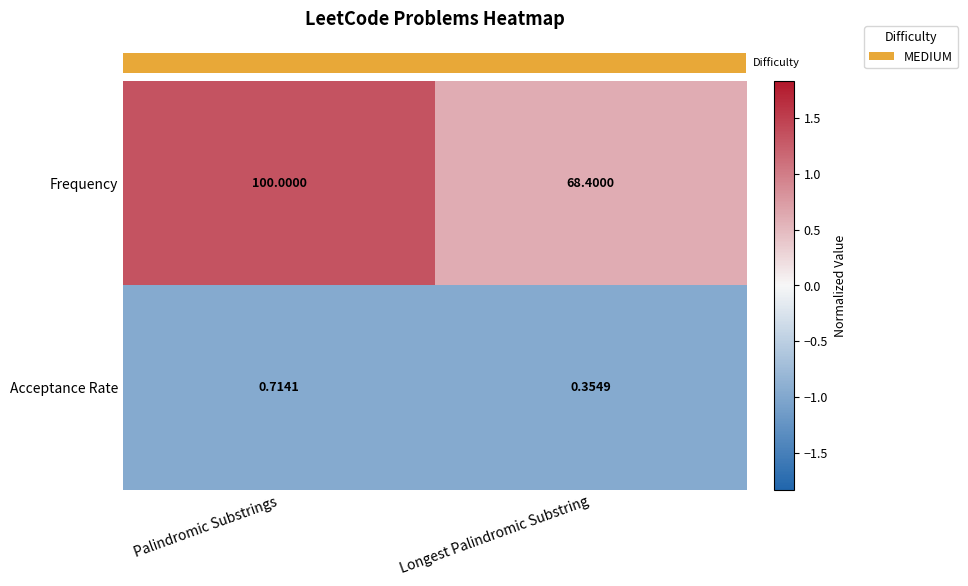

What is the total value across all series at Longest Palindromic Substring?

68.8